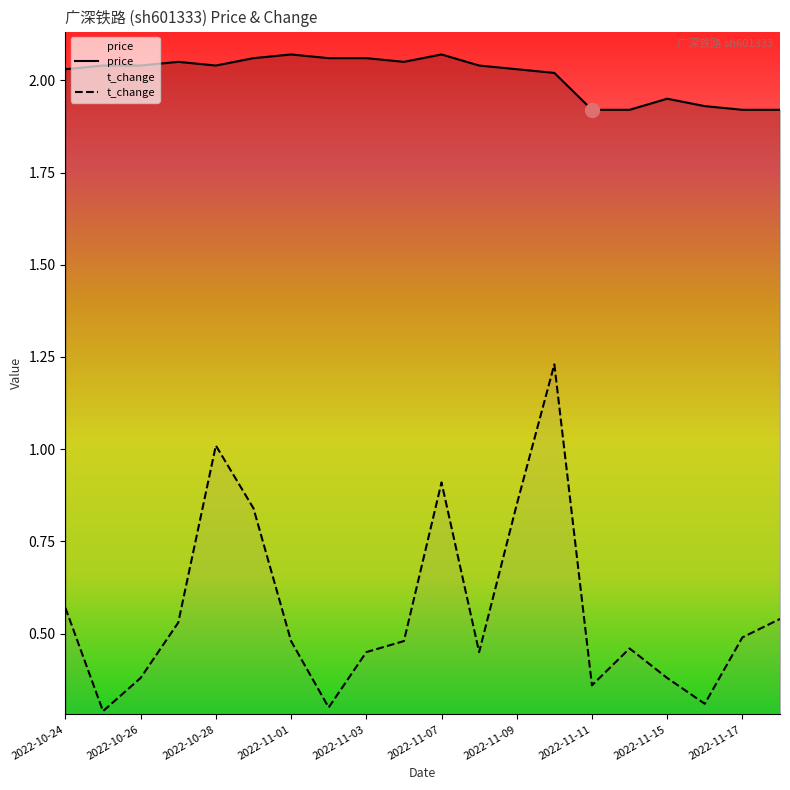

Between 2022-11-02 and 2022-11-15, which series saw the biggest shift?

price